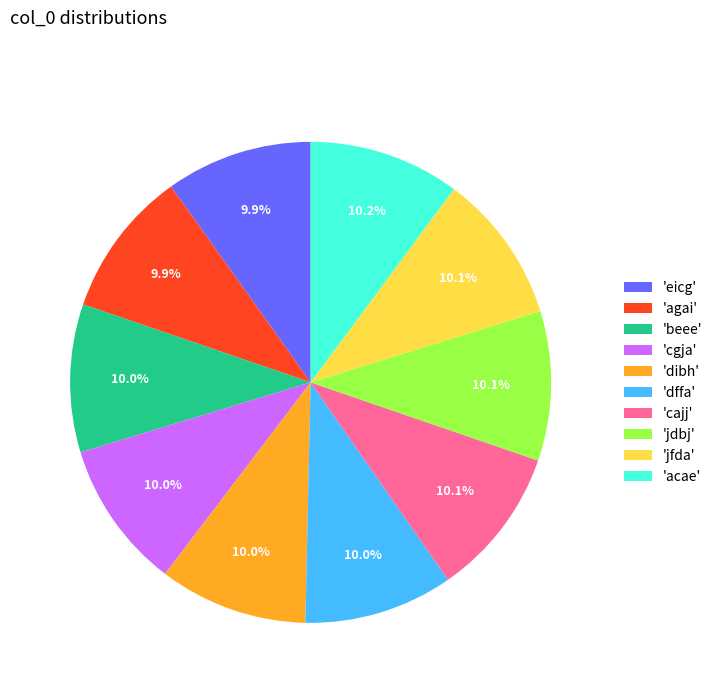

What is the total percentage of 'agai' and 'jdbj'?

19.9%